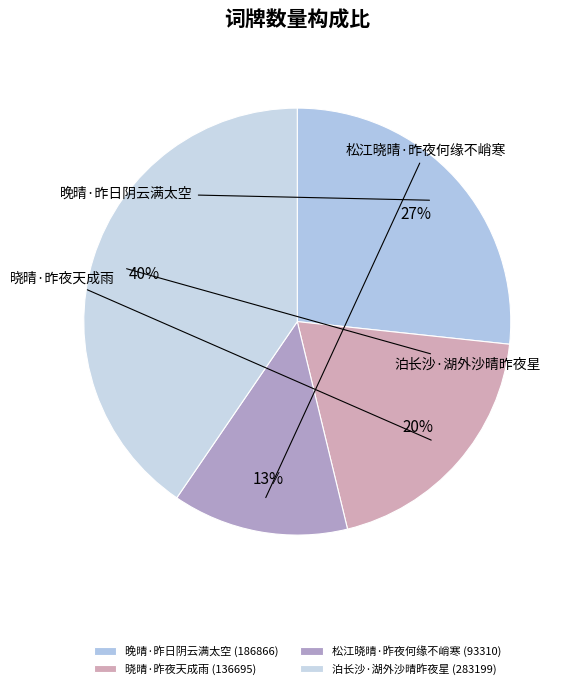

To the nearest percent, what is the combined percentage of 泊长沙·湖外沙晴昨夜星 and 松江晓晴·昨夜何缘不峭寒?

54%